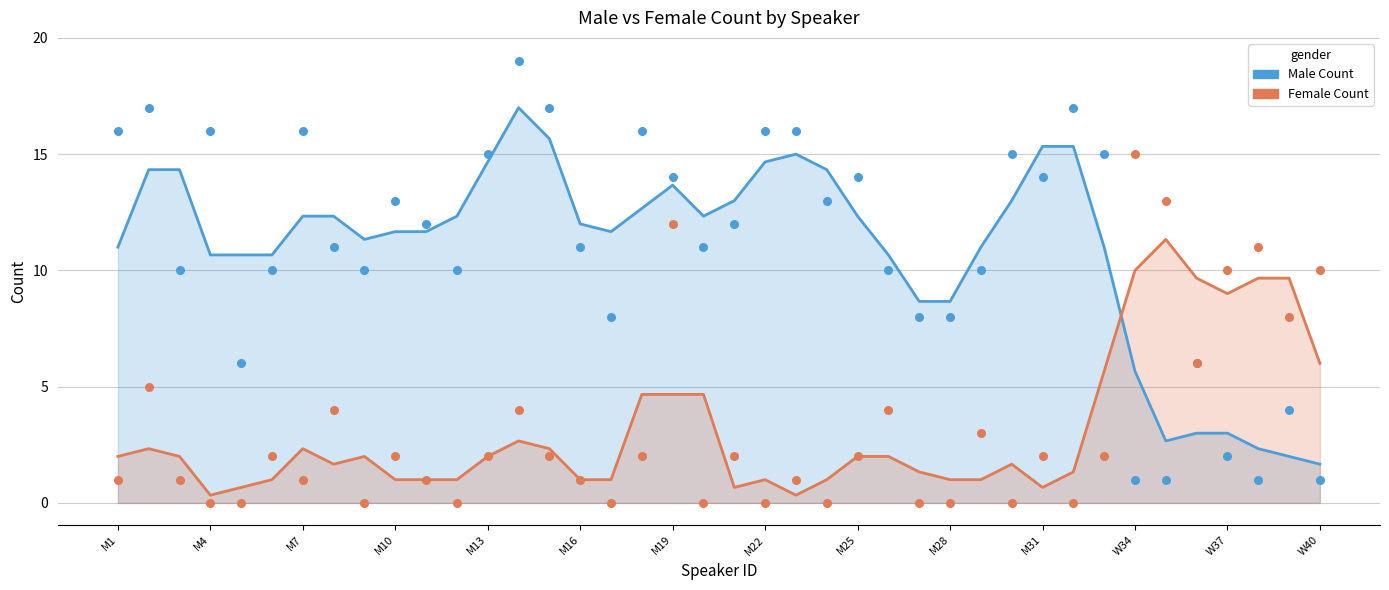

Which series has the widest spread of Y values?

Male Count